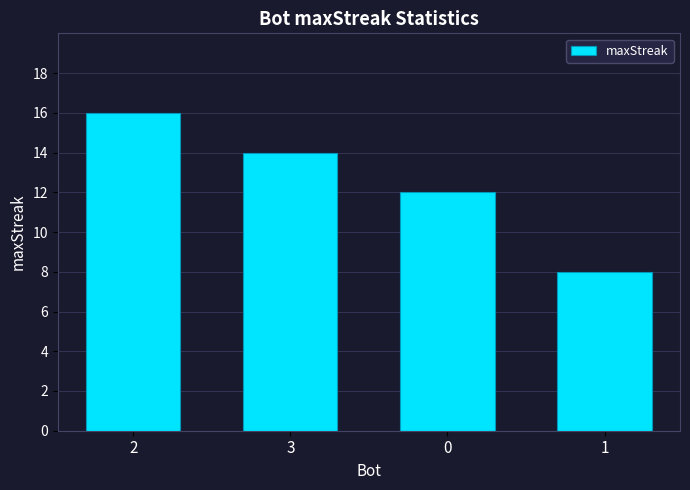

Reading left to right, what are all the values shown in this chart?

2=16	3=14	0=12	1=8